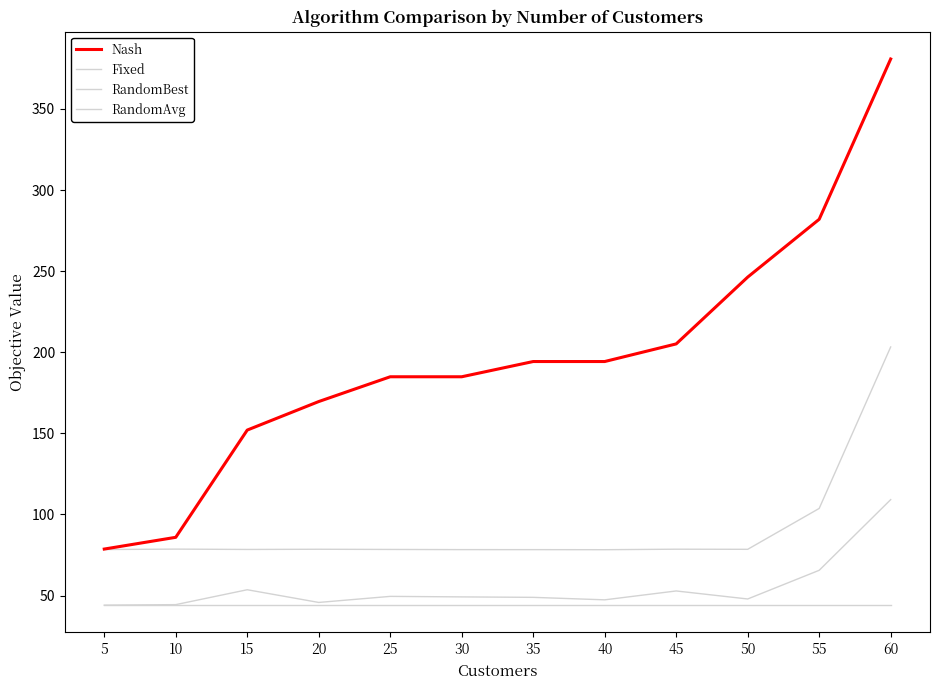

How many lines are shown in the chart?

4